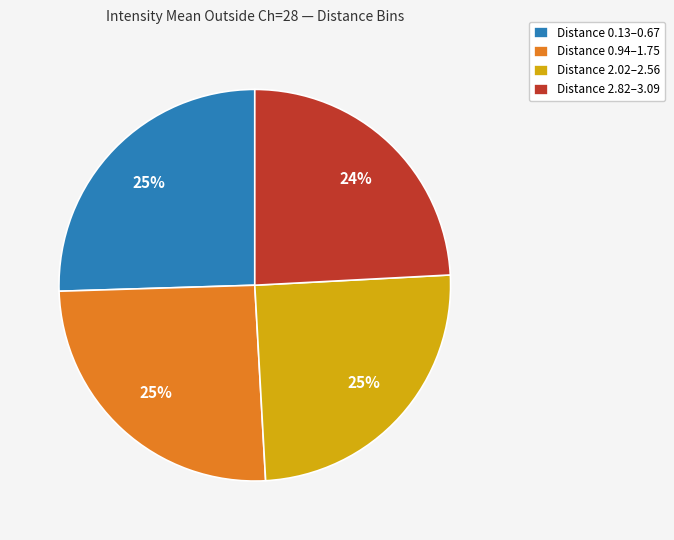

To the nearest percent, what is the combined percentage of Distance 2.82–3.09 and Distance 2.02–2.56?

49%